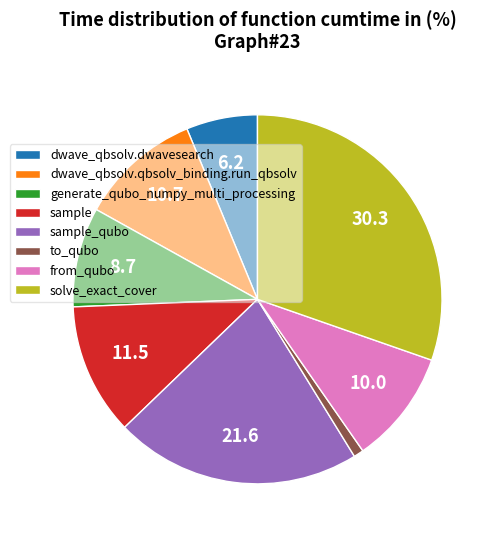

True or false: sample_qubo accounts for 22% of the total.

True